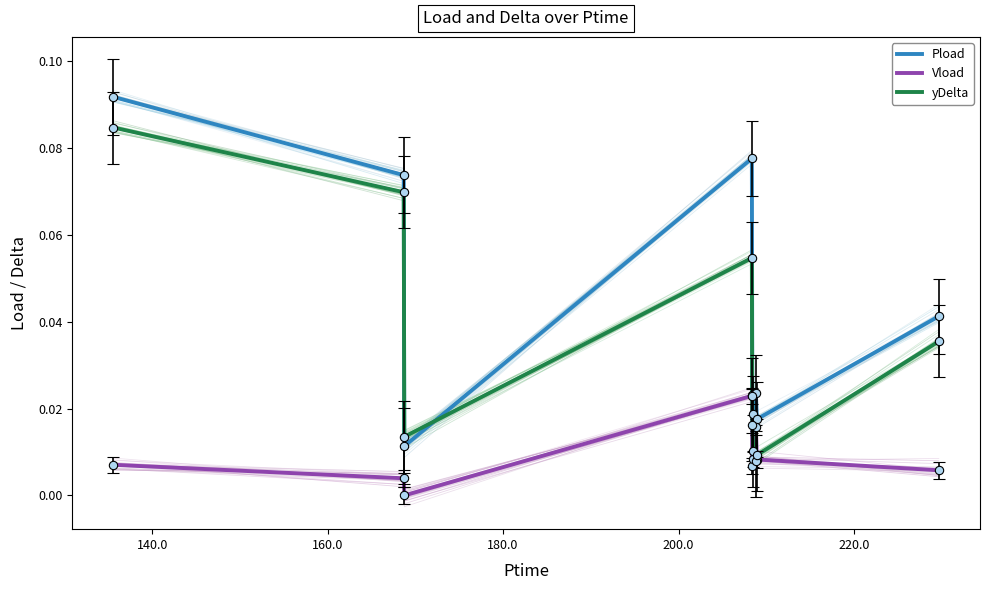

True or false: Vload and Pload intersect in this chart.

False